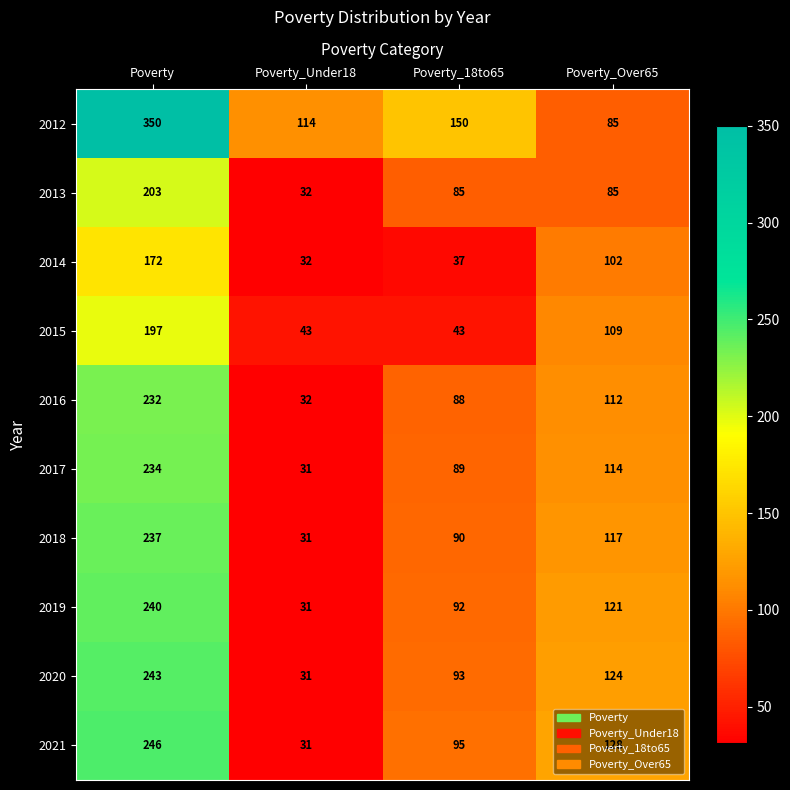

Which category has the highest value across all series?

Poverty